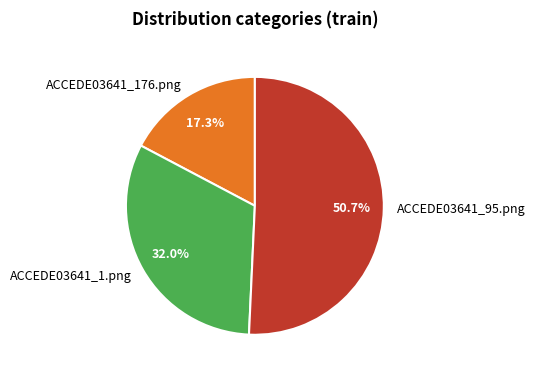

What is the largest slice in the pie chart?

ACCEDE03641_95.png